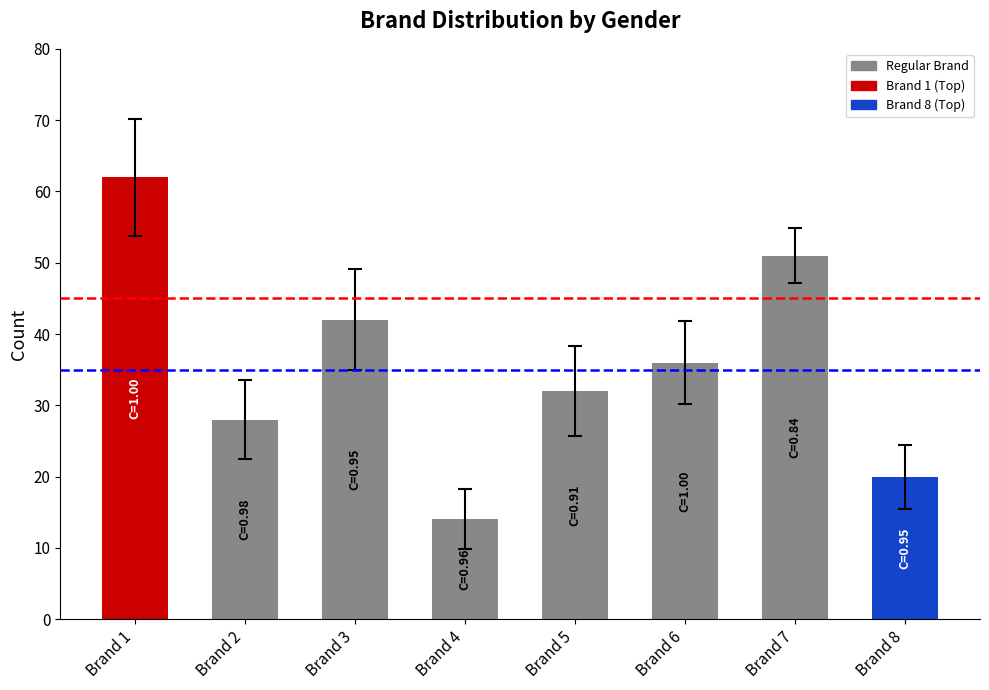

What is the value of the 8th bar from the left?

20